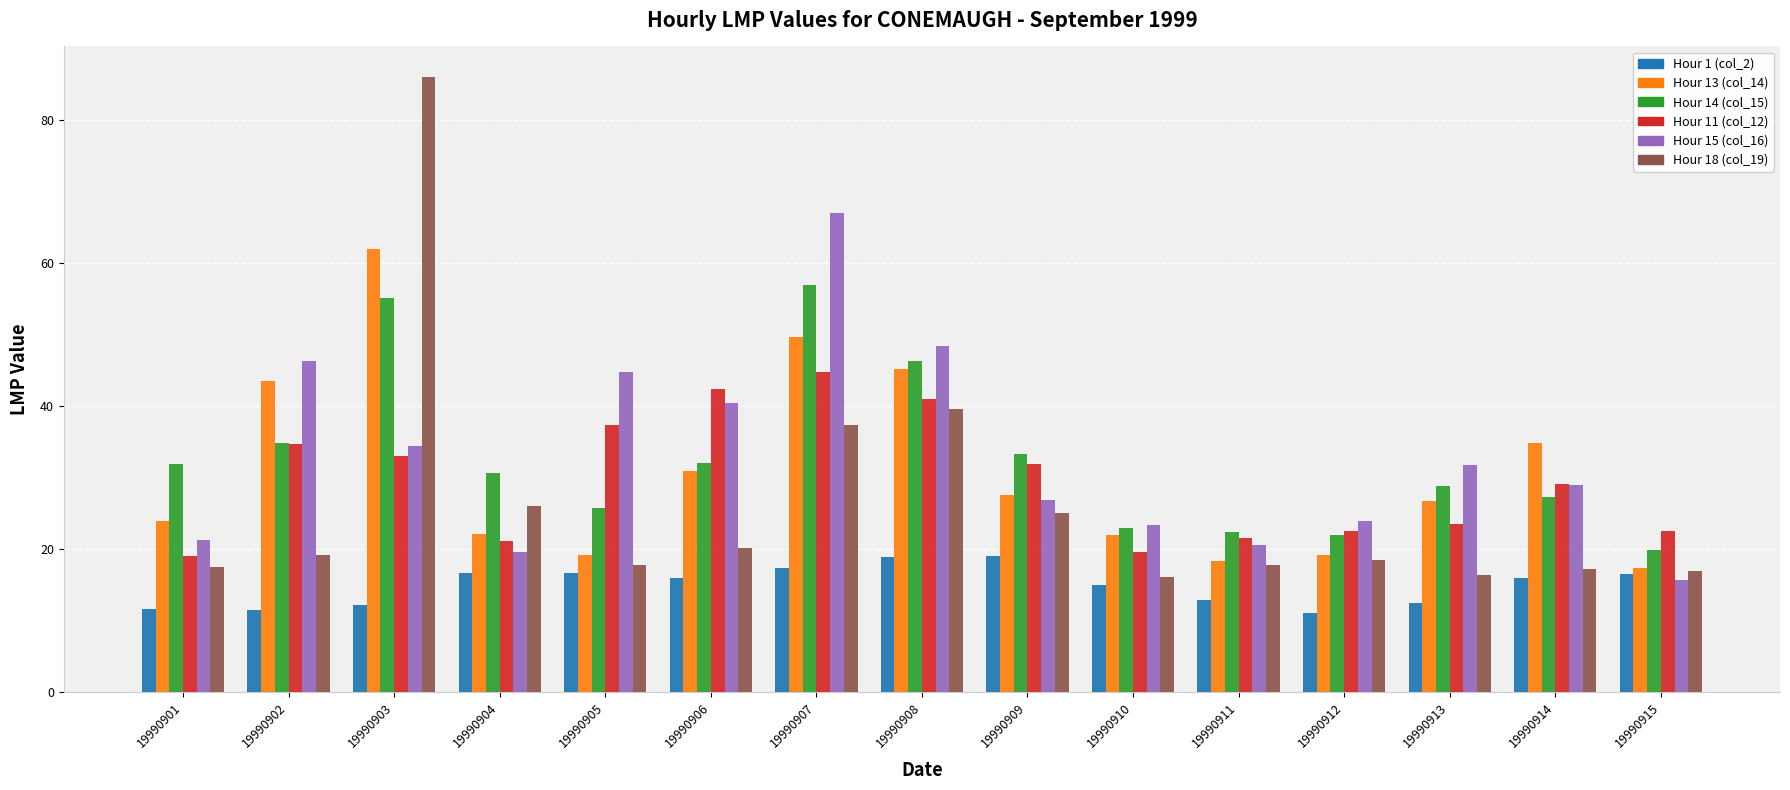

Is the value of Hour 18 (col_19) at 19990912 greater than the value of Hour 14 (col_15) at 19990906?

No